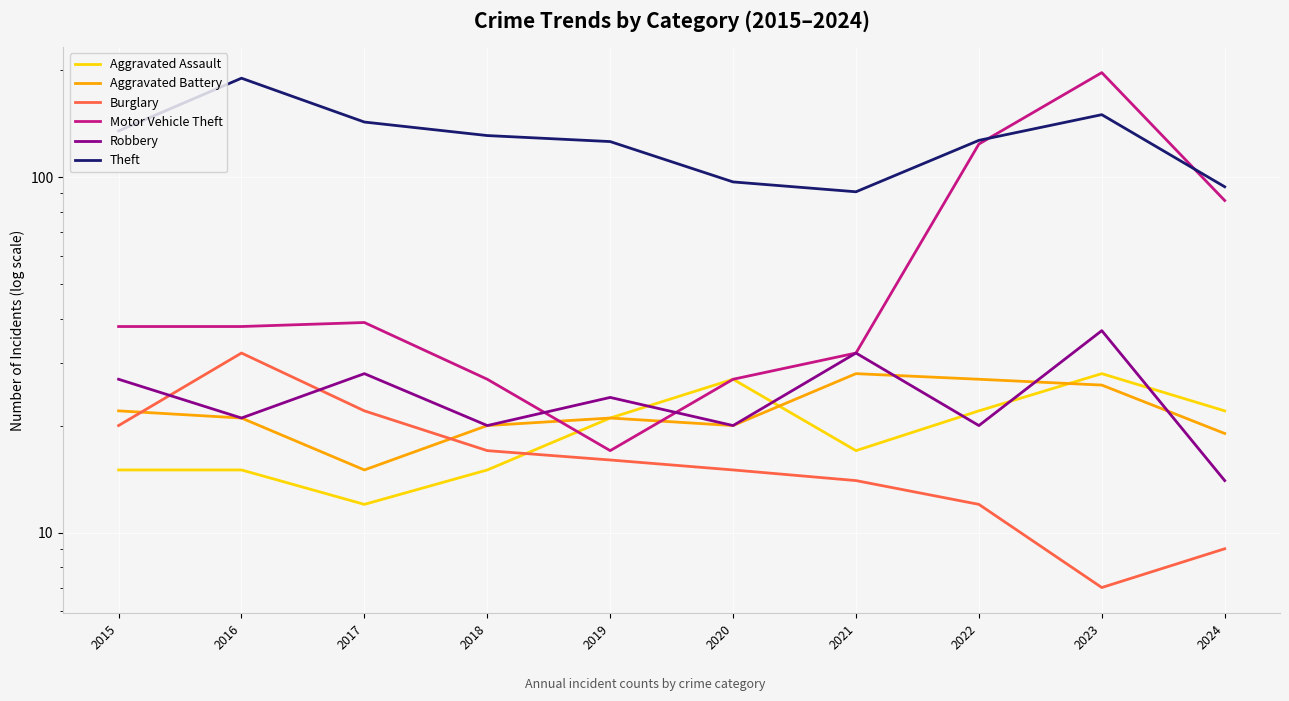

How many categories are shown in the chart?

10